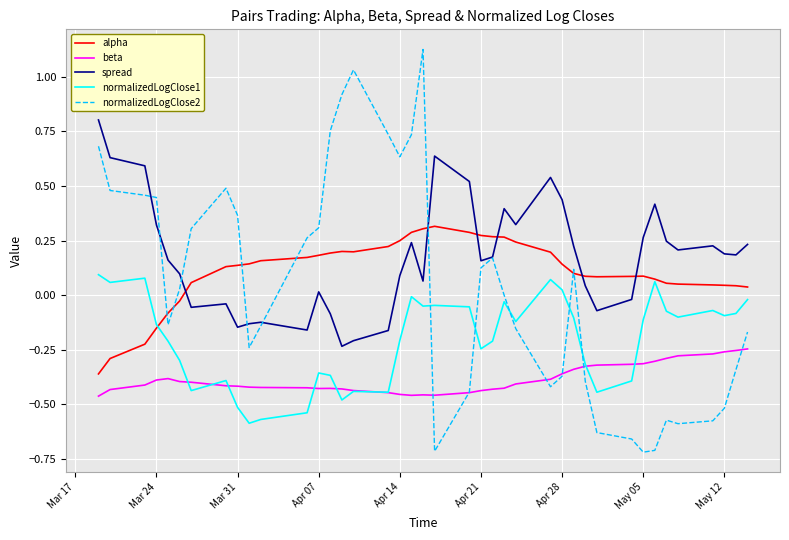

True or false: spread and normalizedLogClose1 cross at least once.

False